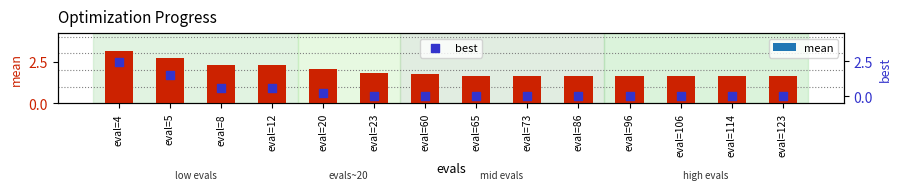

Which series reaches the maximum Y coordinate?

mean